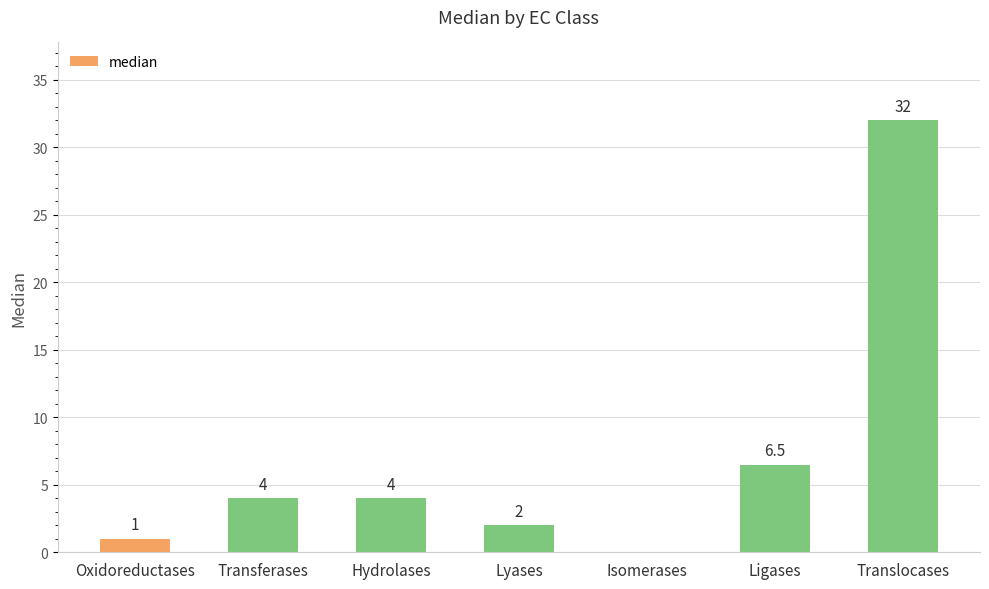

What is the change in value from Lyases to Isomerases?

-2.0